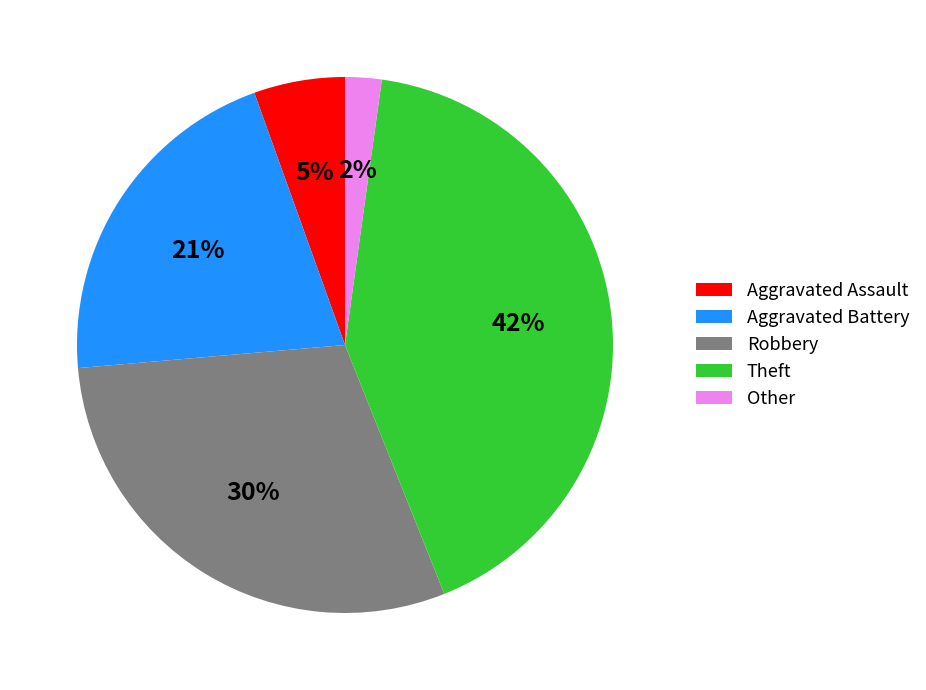

How many slices are in this pie chart?

5